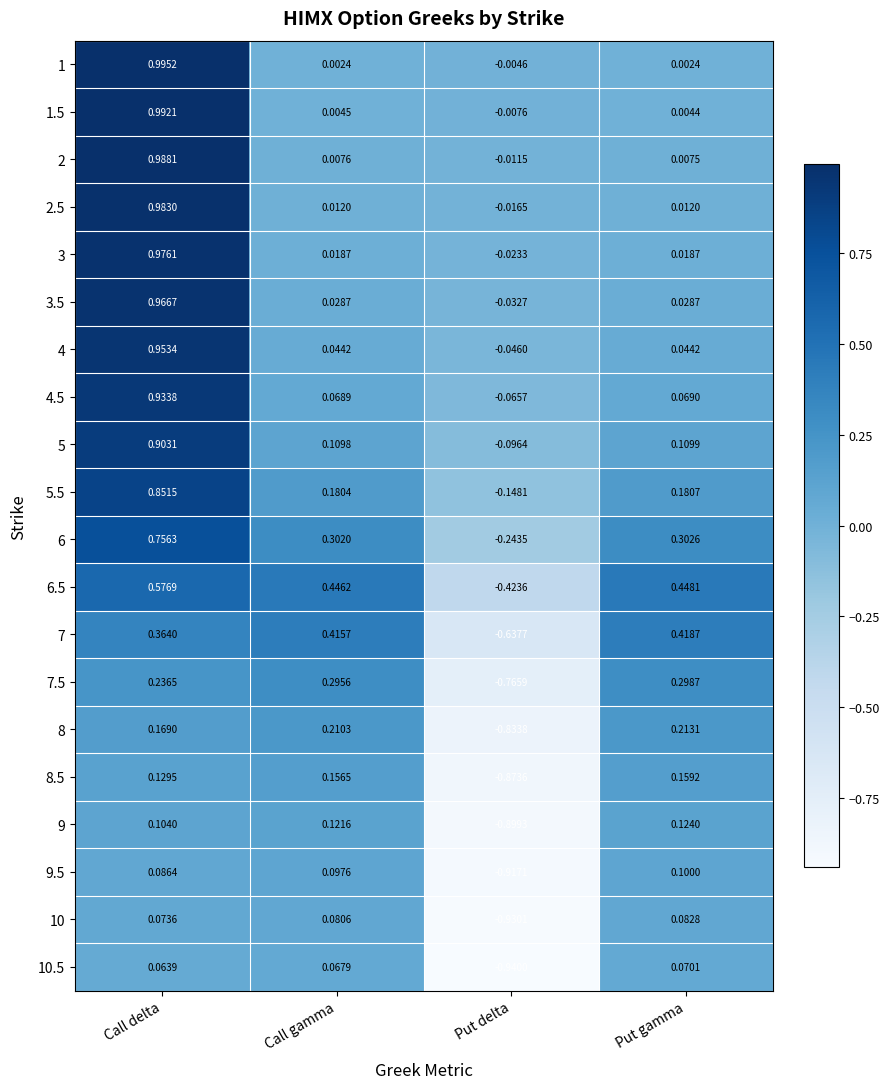

Is the value of 10 at Put gamma greater than the value of 4 at Call delta?

No